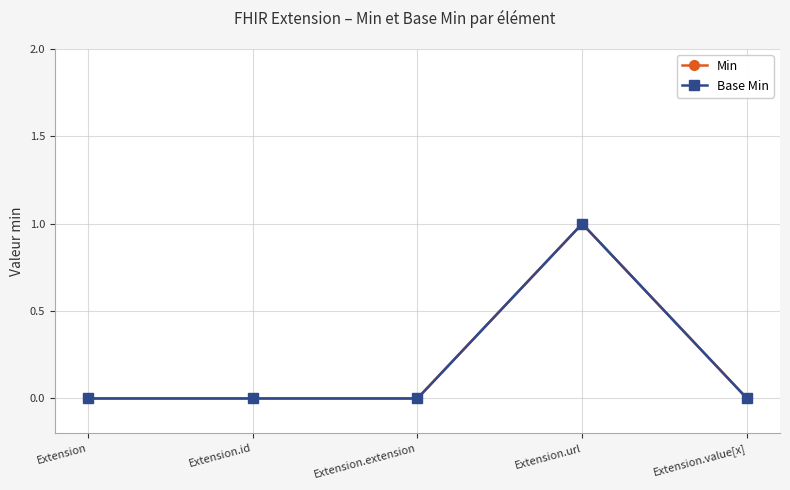

Where is Base Min nearest to the value 0?

Extension